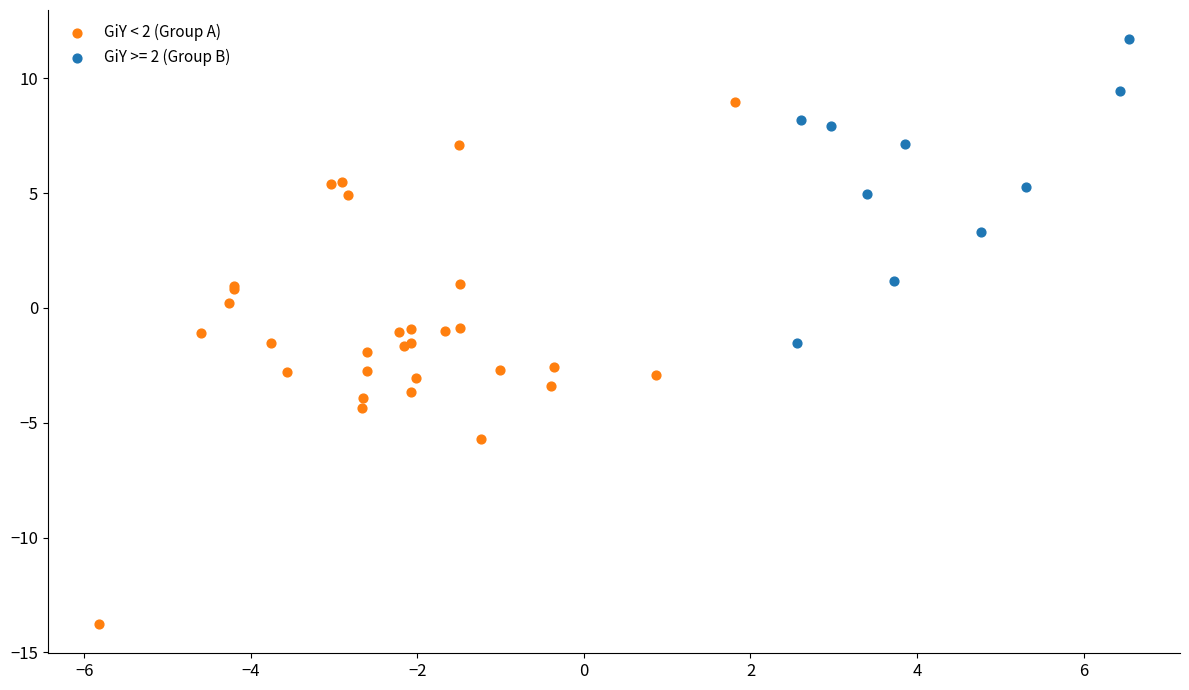

Which series contains the lowest Y value?

GiY < 2 (Group A)